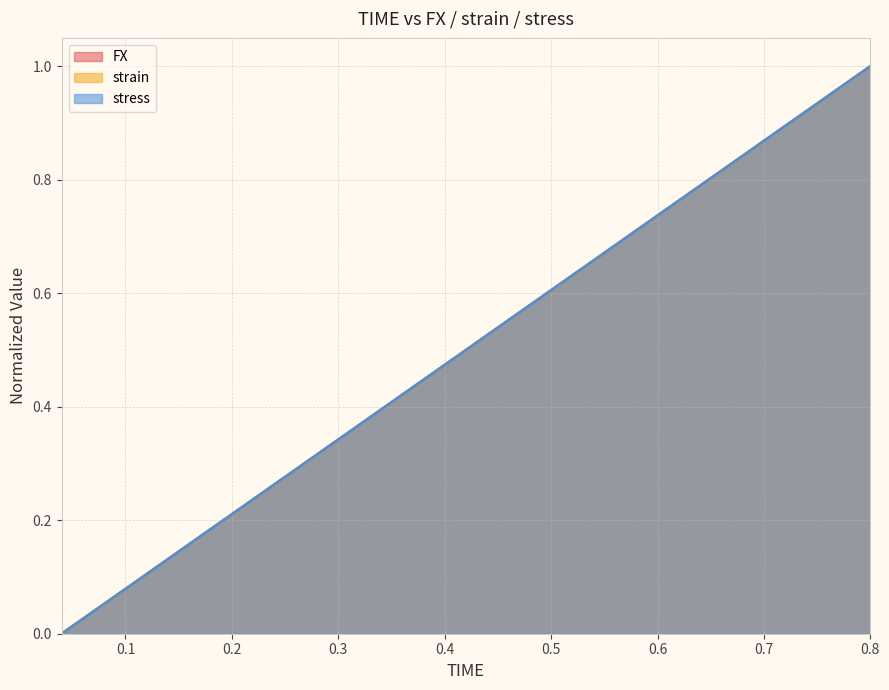

What is the total value across all series at 0.4?

1.4